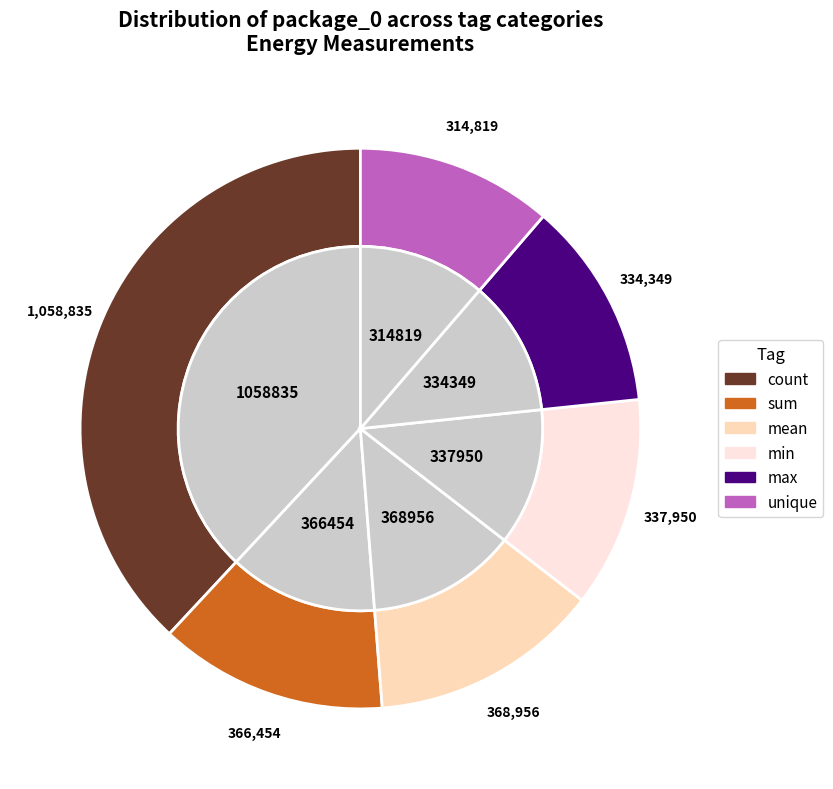

Is unique the majority of the pie?

No